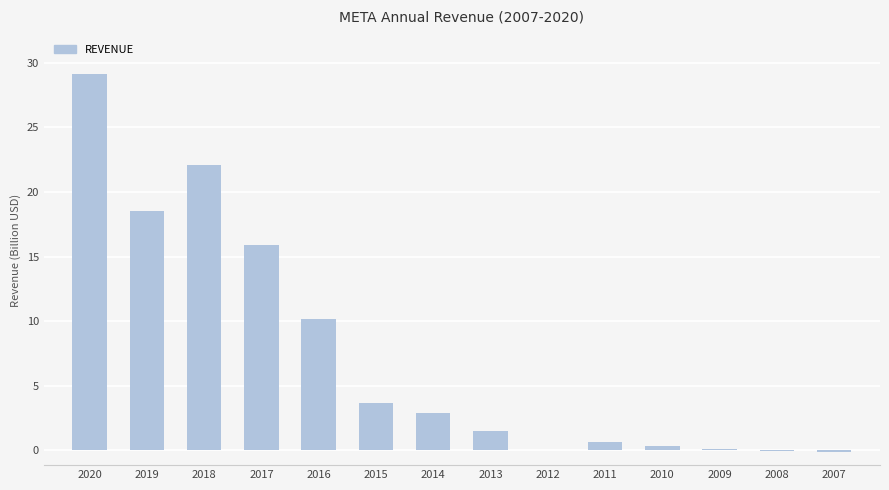

What is the average value?

7.5